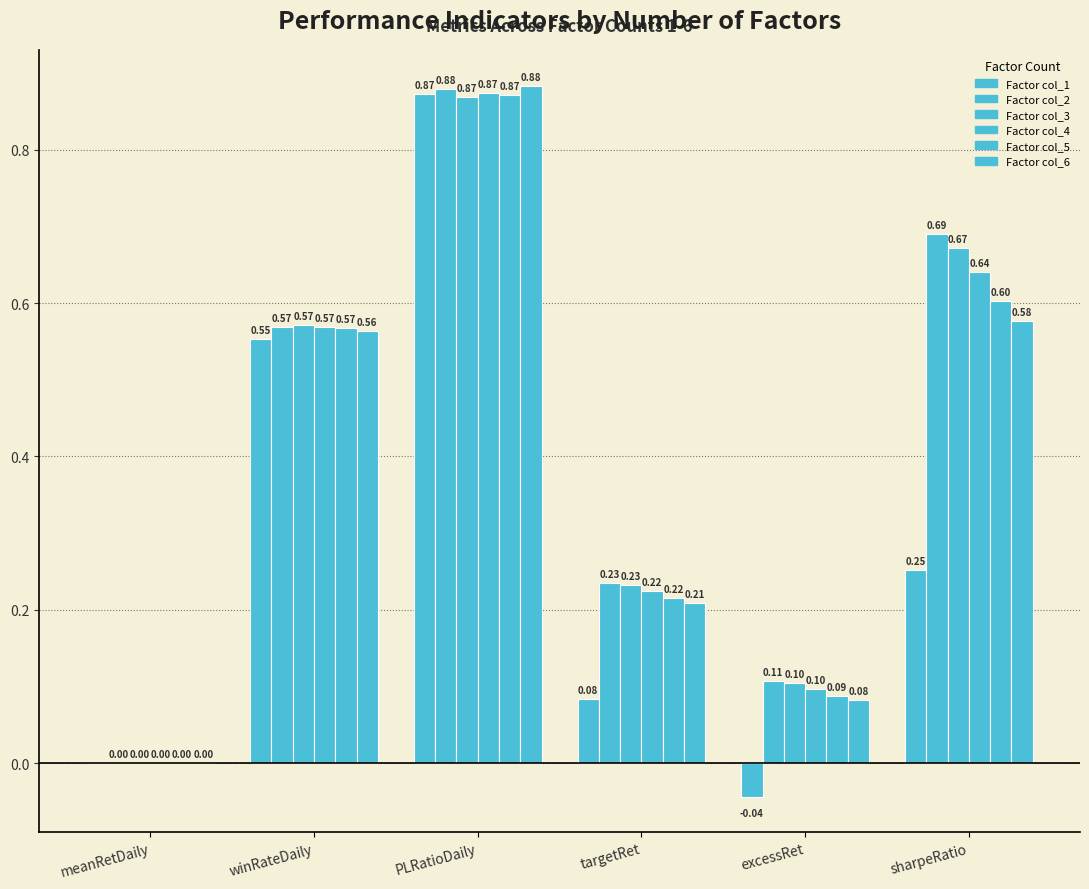

Between meanRetDaily and targetRet, which series saw the biggest shift?

Factor col_2